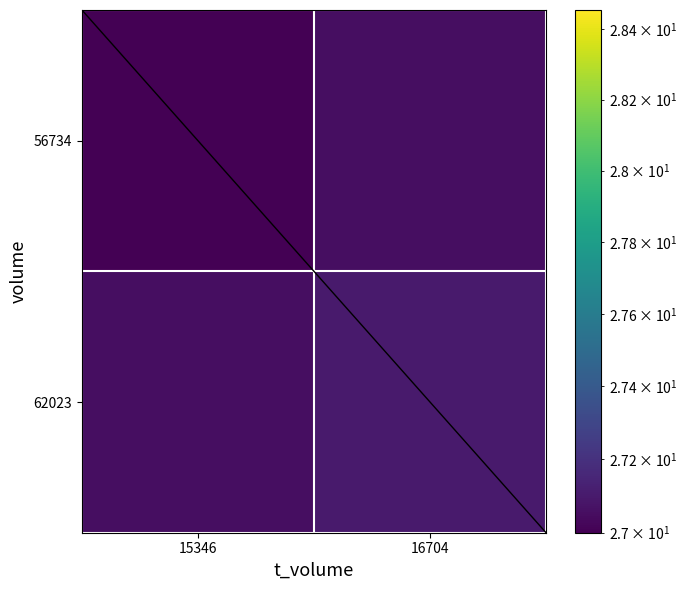

Rank the series by their average value, from lowest to highest.

56734, 62023